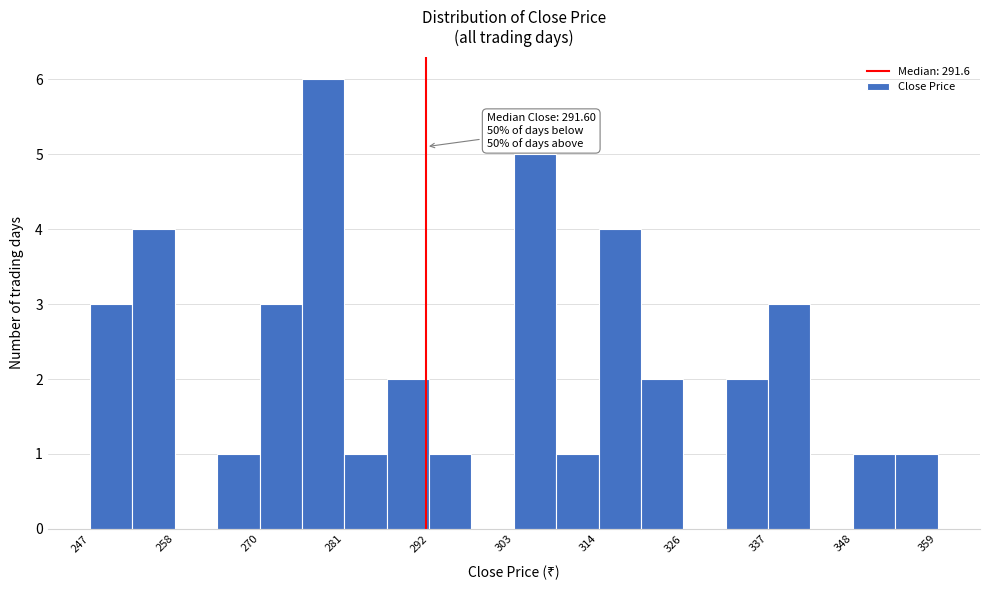

Read against the x-axis, roughly where is the centre of the tallest bar?

278